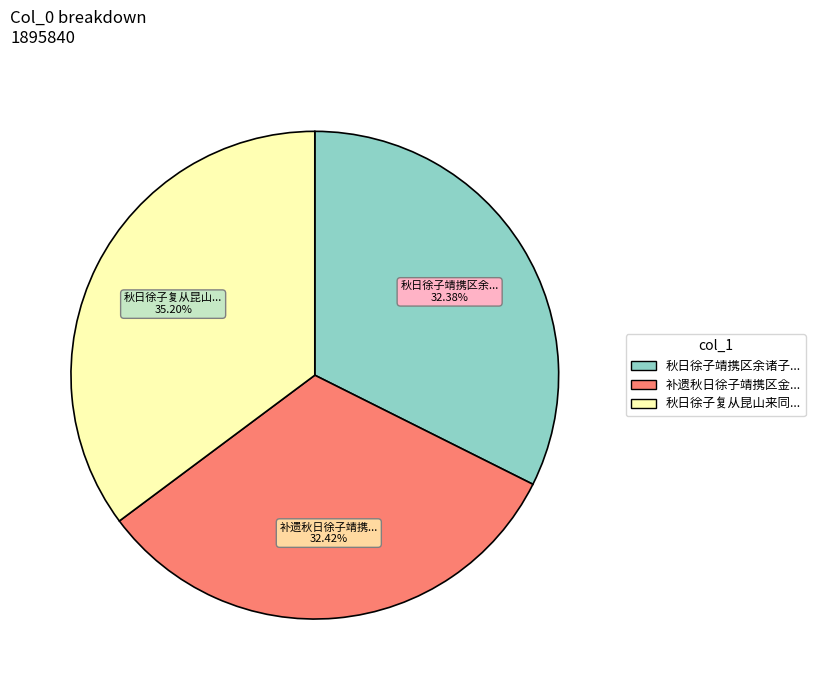

Is there a majority slice in this chart?

No